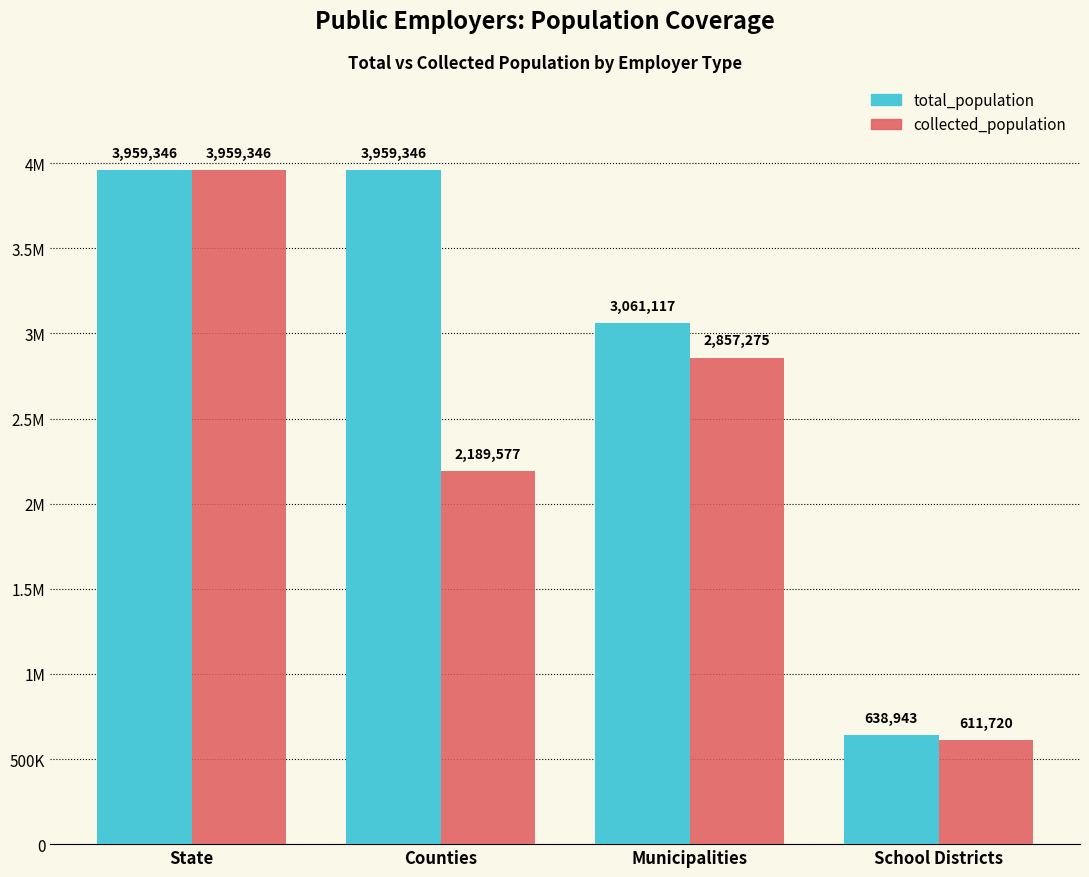

Reading left to right, transcribe all the data shown in this chart.

total_population: 3959346	3959346	3061117	638943
collected_population: 3959346	2189577	2857275	611720